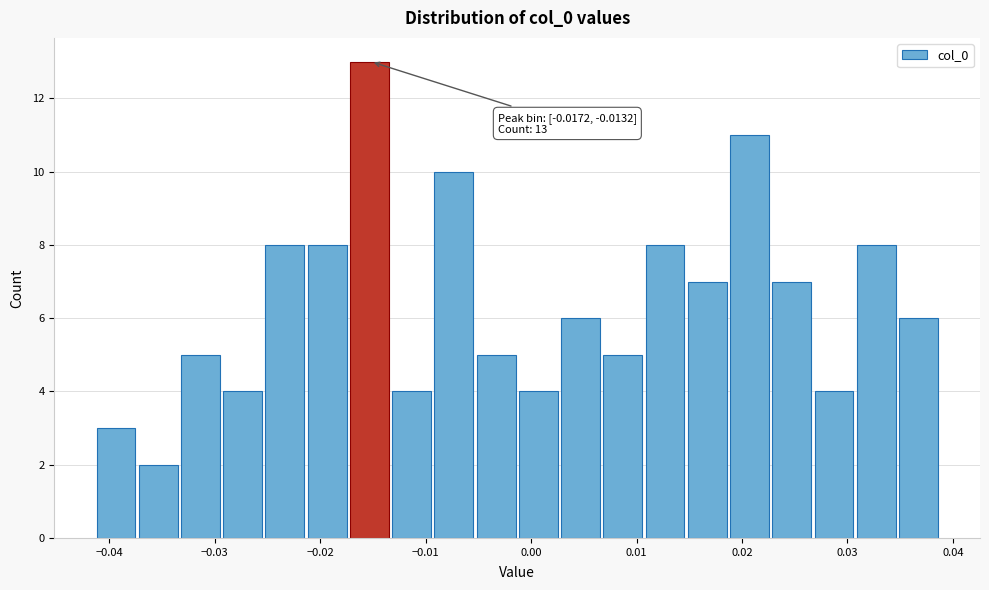

Which range on the x-axis has the tallest bar?

-0.017 to -0.013